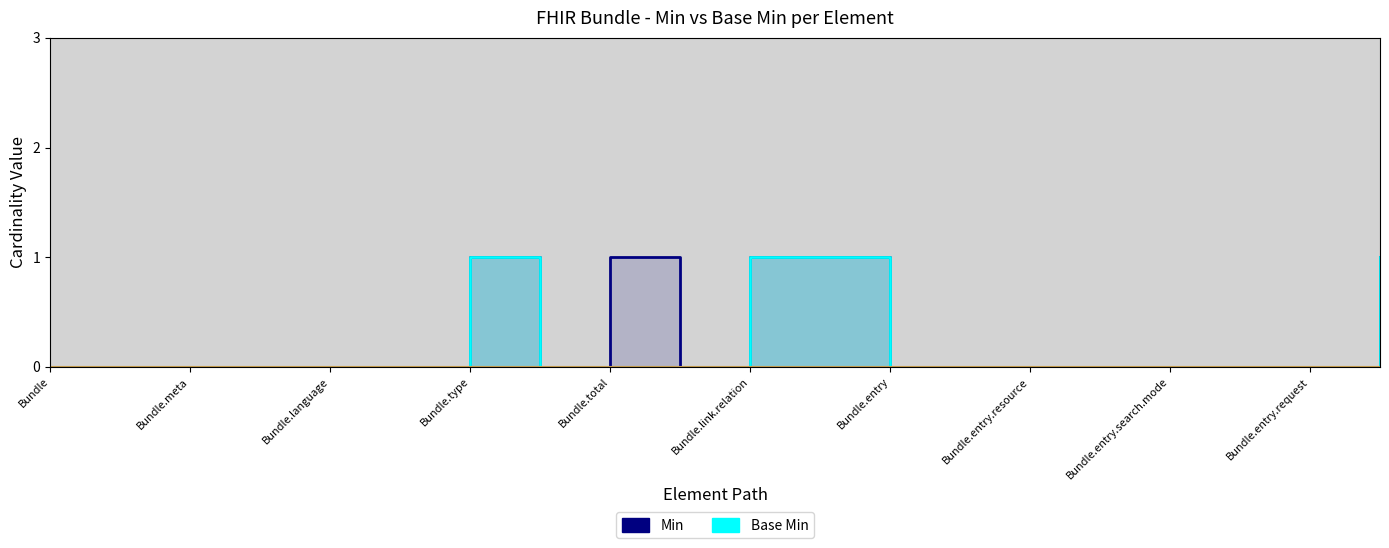

List the series in order of their overall mean, highest first.

Min, Base Min